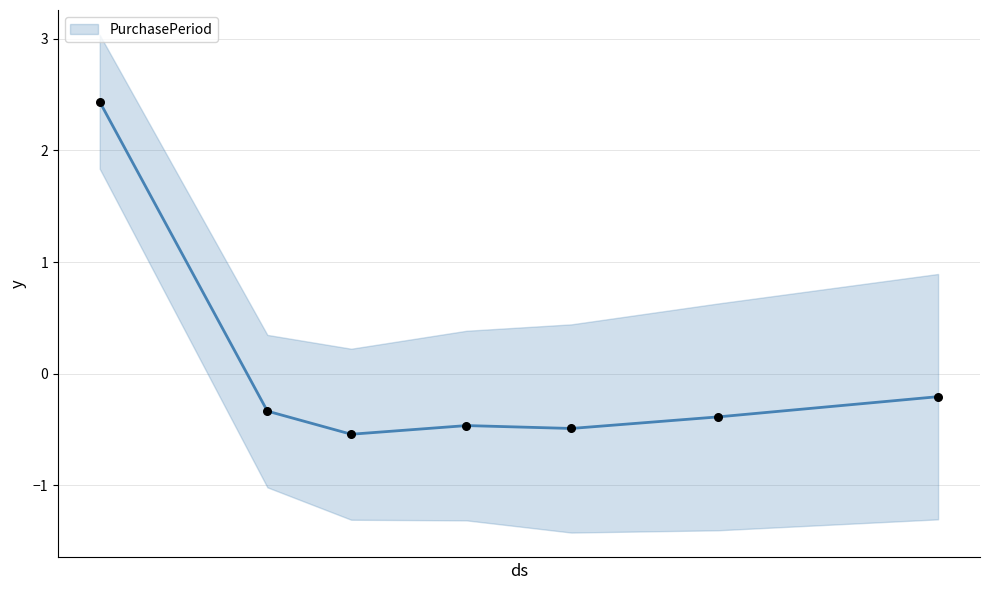

What is the change in value from 2016-10-03 to 2016-11-17?

-2.9